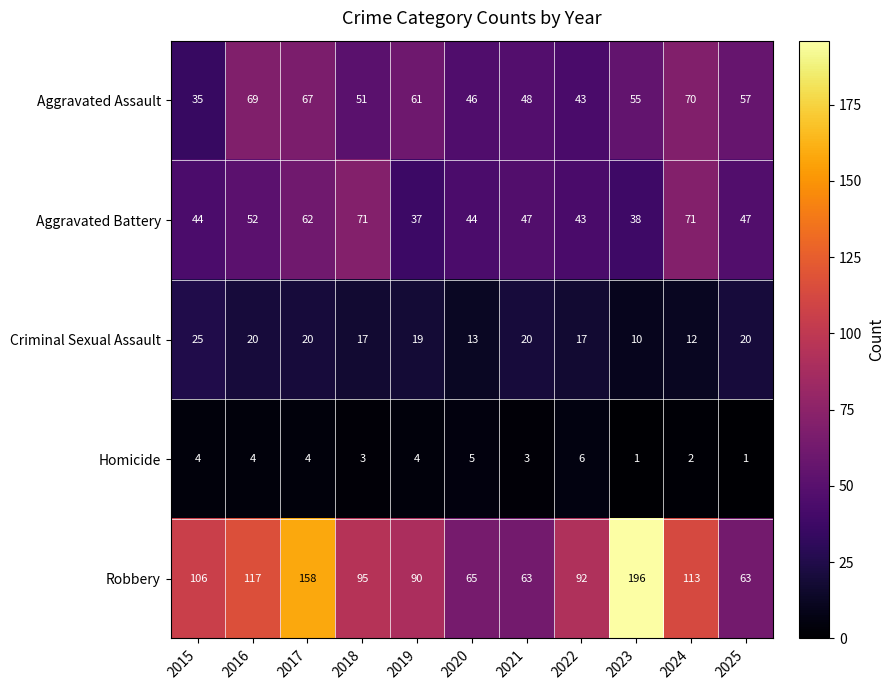

Which series has the largest total across all categories?

Robbery